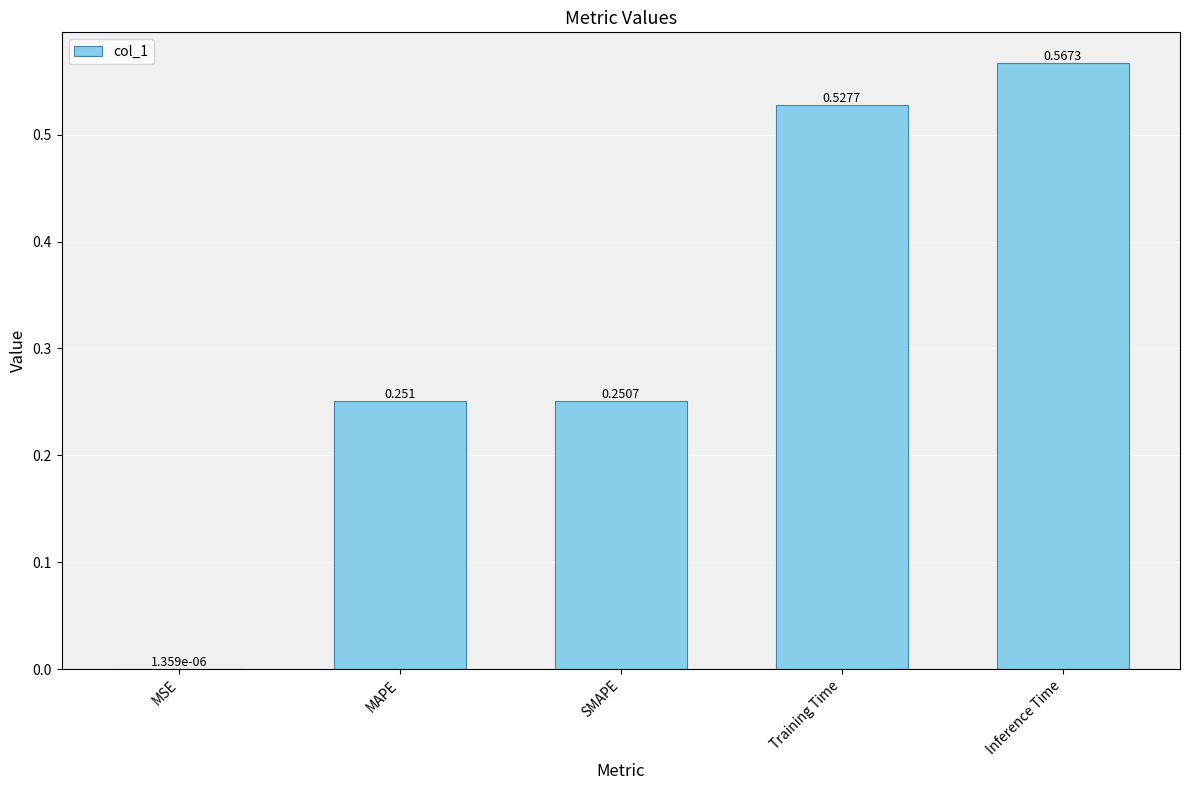

Which label corresponds to the largest value in the chart?

Inference Time